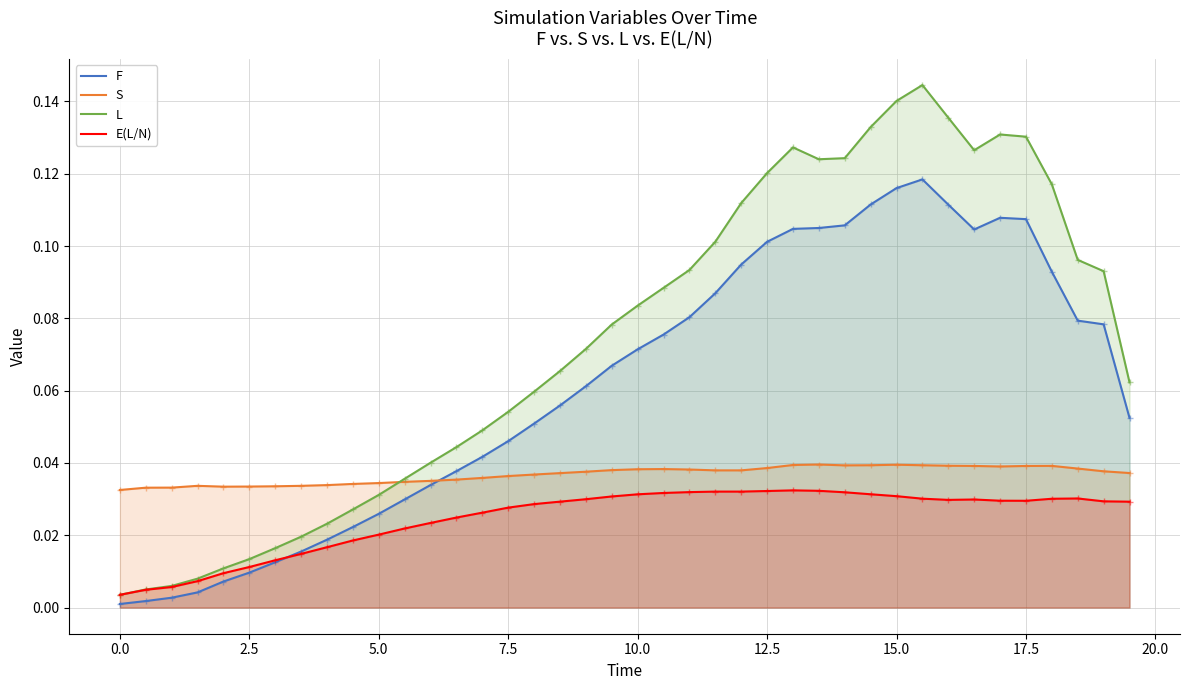

What is the difference between the second highest and second lowest values in the F series?

0.1